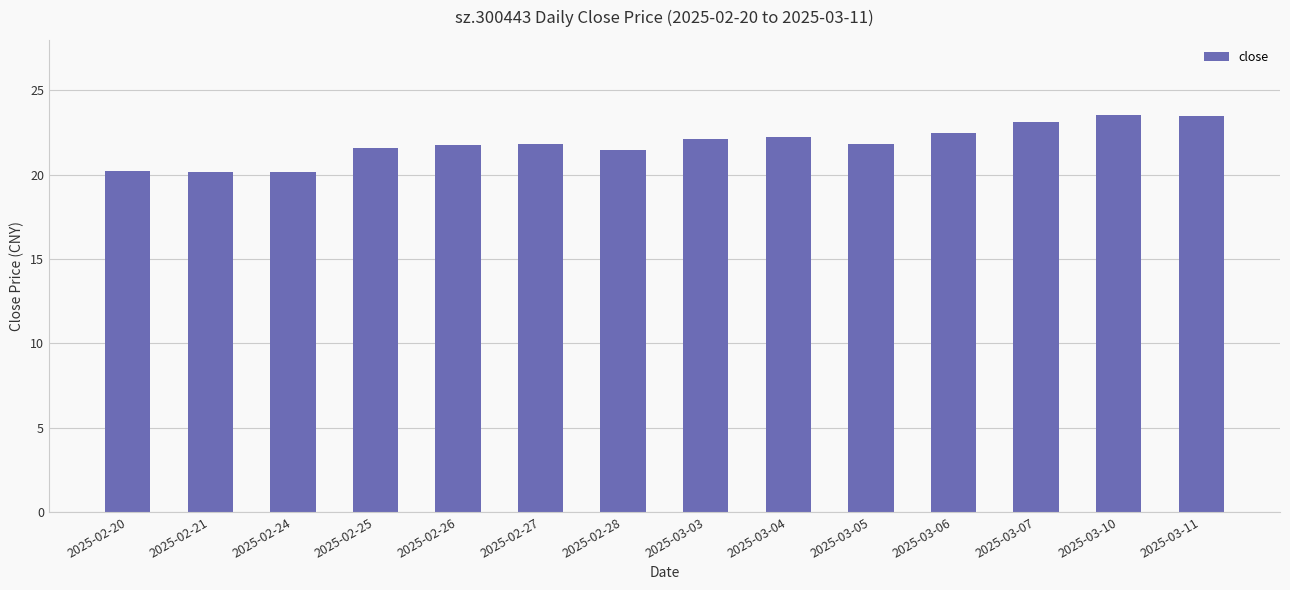

True or false: the data shows 22.1 at 2025-03-03.

True